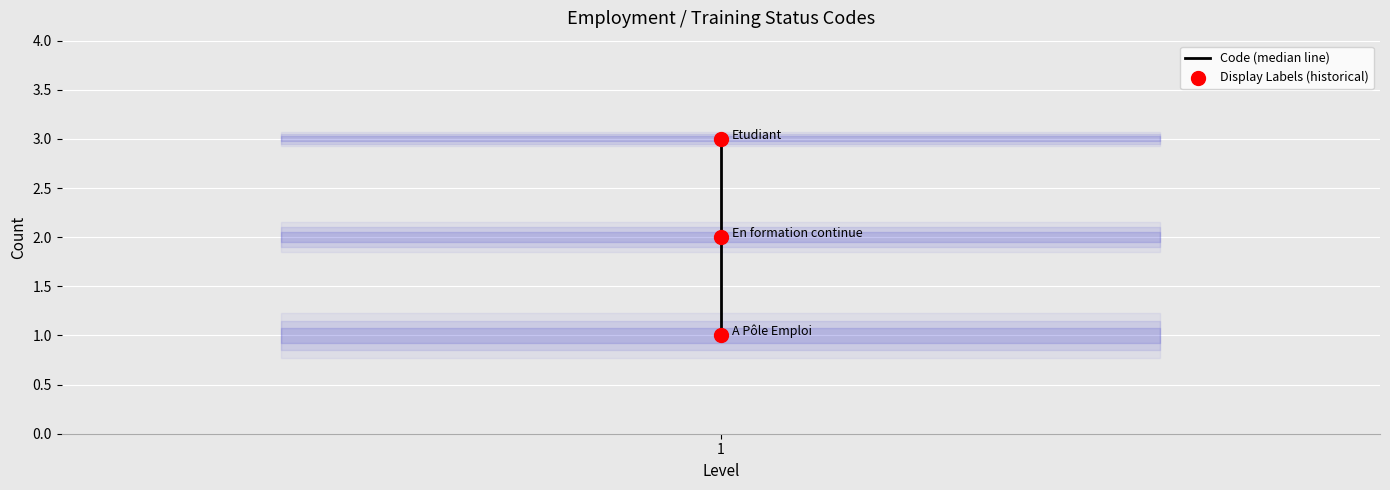

At how many categories does at least one series exceed 2?

1